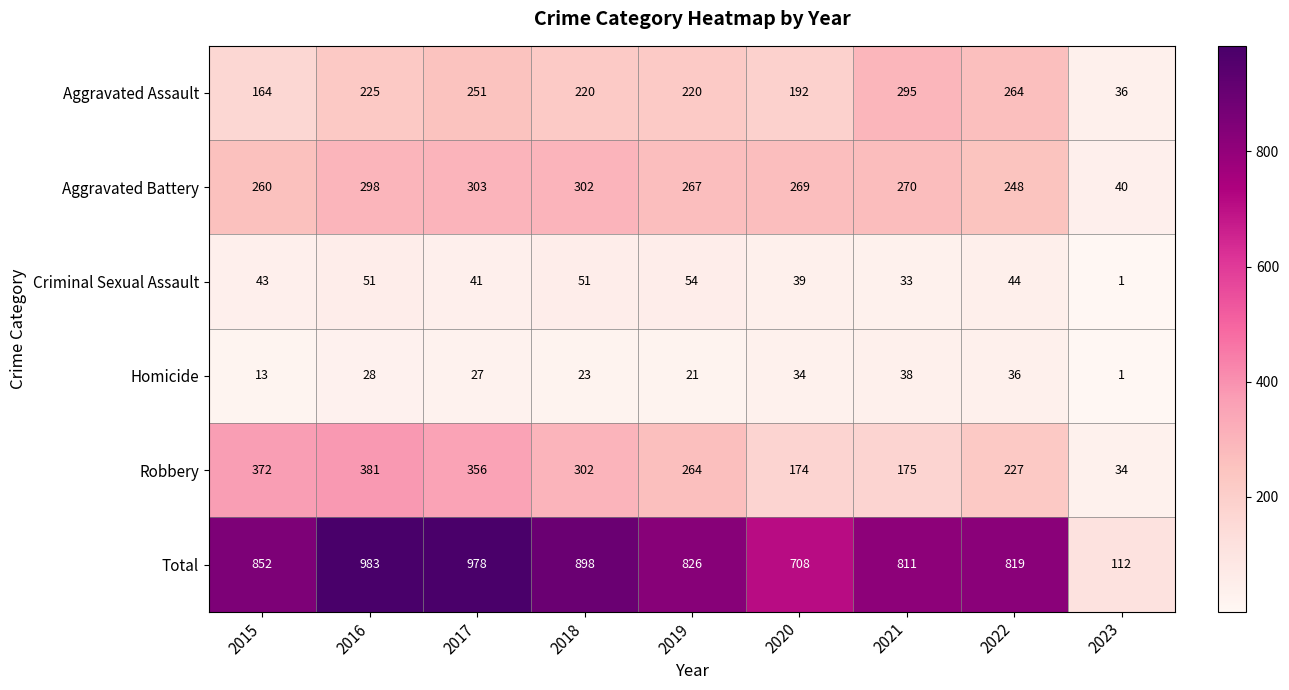

Which series has the largest total across all categories?

Total